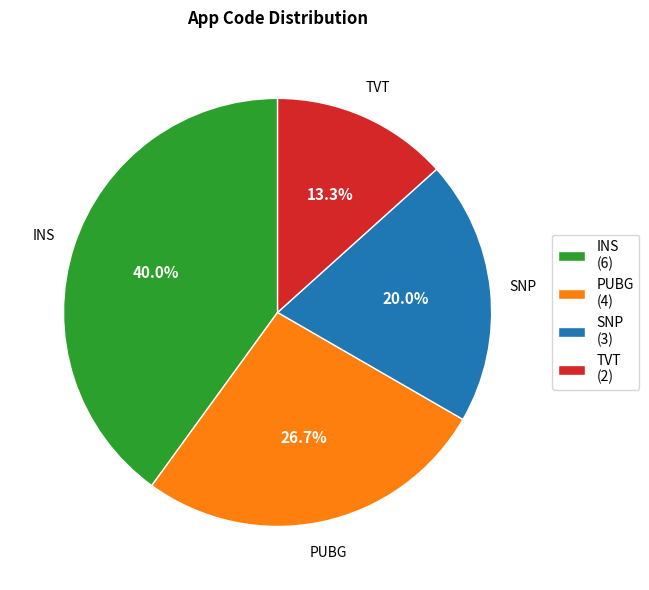

How many segments does this pie chart have?

4